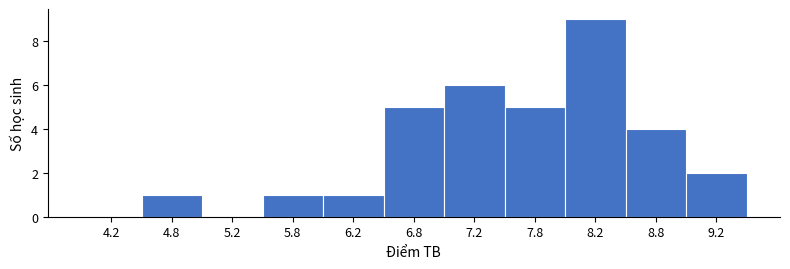

Reading left to right, list every bar in this chart as the range it spans on the x-axis followed by its height. The values are not printed on the chart, so give them approximately, as read against the axis.

4.0 to 4.5: 0
4.5 to 5.0: 1
5.0 to 5.5: 0
5.5 to 6.0: 1
6.0 to 6.5: 1
6.5 to 7.0: 5
7.0 to 7.5: 6
7.5 to 8.0: 5
8.0 to 8.5: 9
8.5 to 9.0: 4
9.0 to 9.5: 2